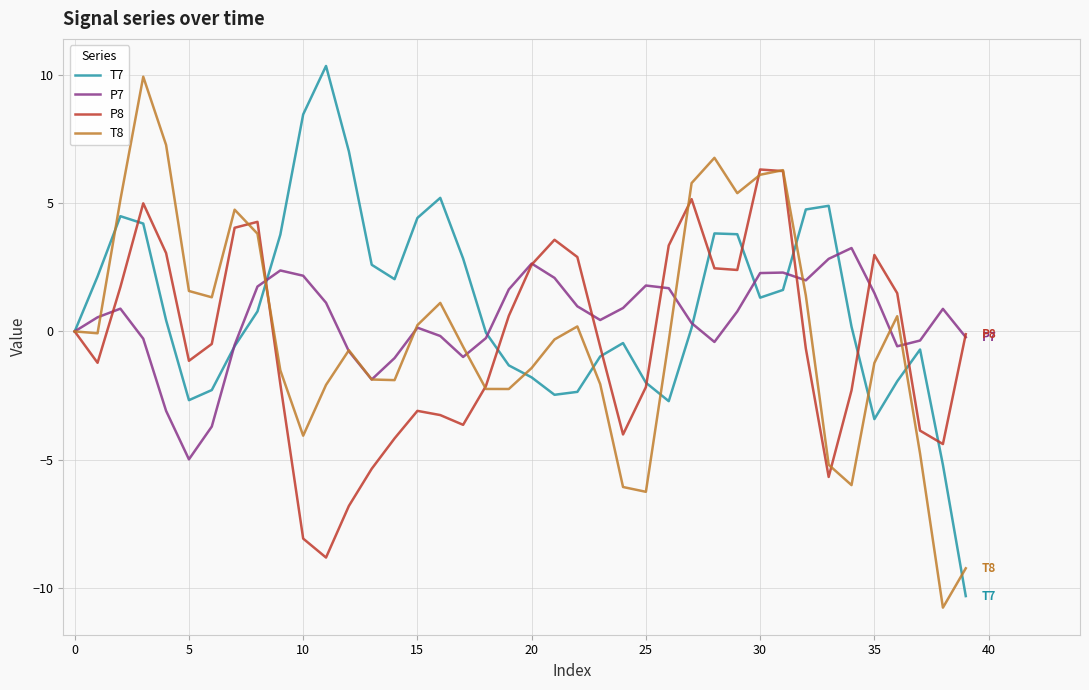

What is the minimum value shown in the chart?

-10.8